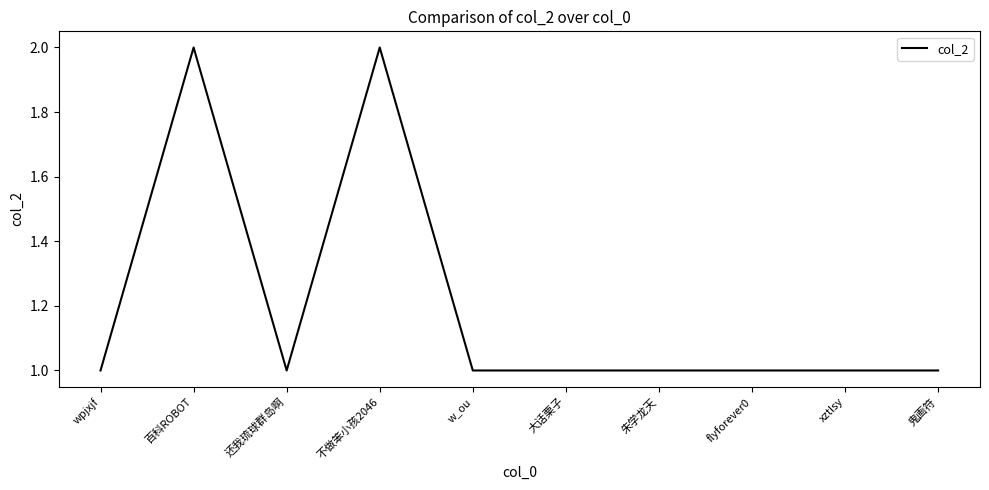

What position from the right is 还我琉球群岛啊?

8